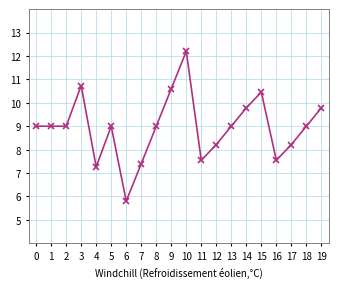

How many lines are shown in the chart?

1